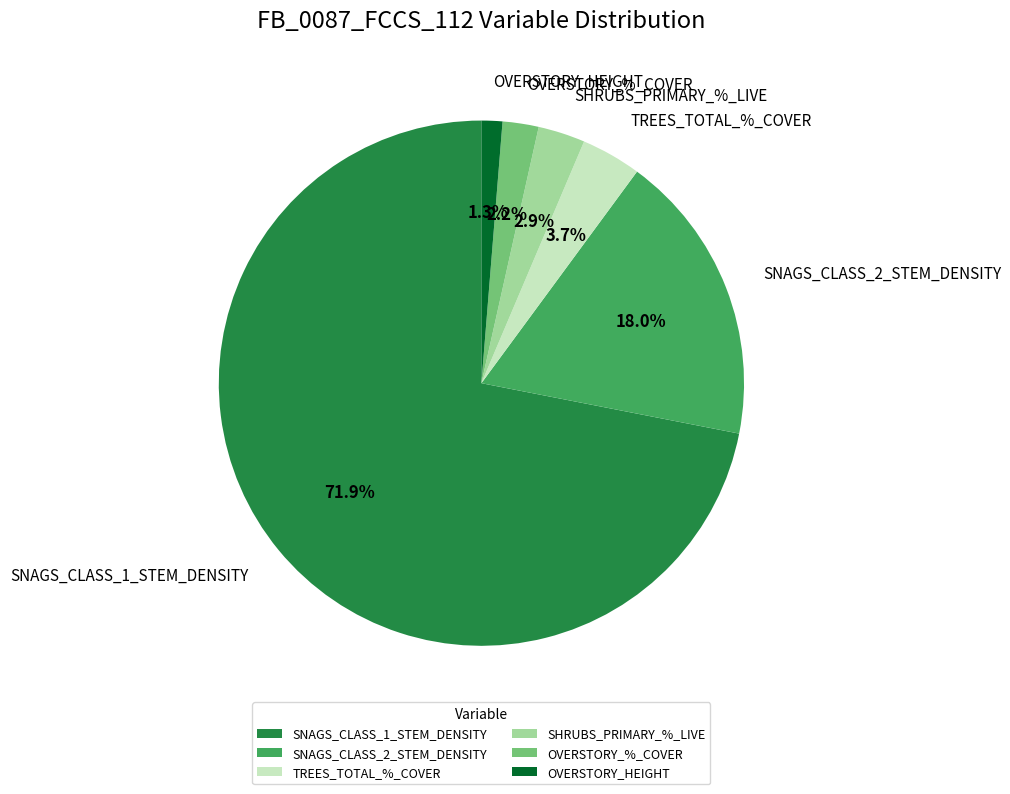

Which category accounts for the majority?

SNAGS_CLASS_1_STEM_DENSITY